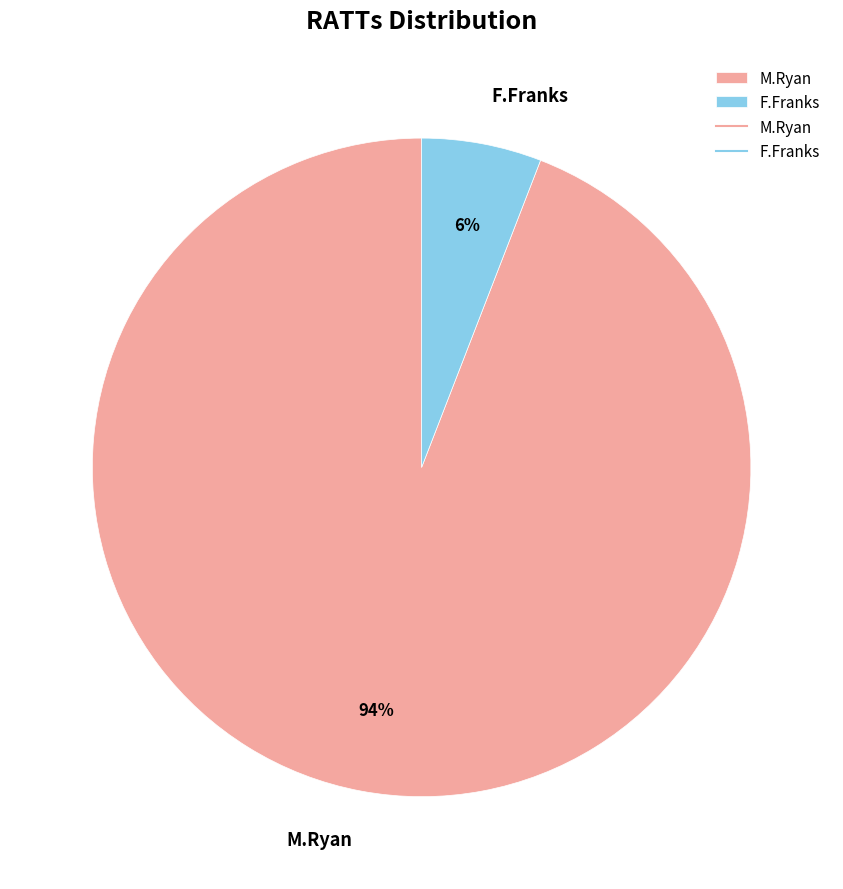

How many slices are in this pie chart?

2